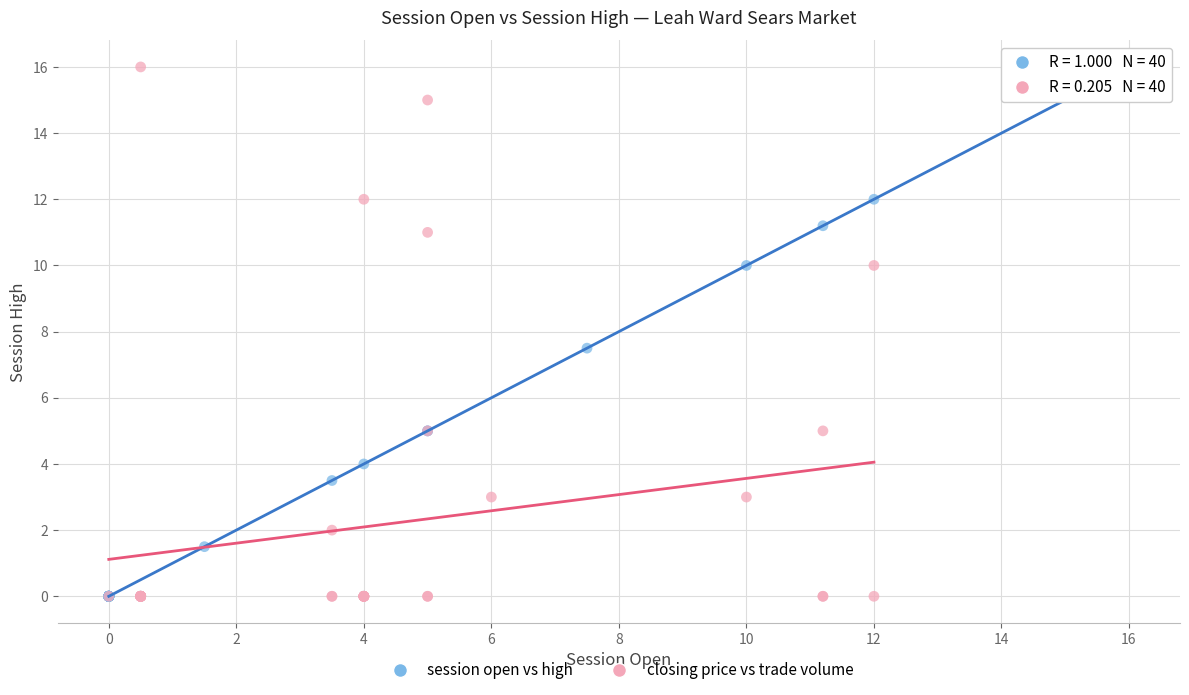

What are all the series names shown in the legend?

session open vs high, closing price vs trade volume